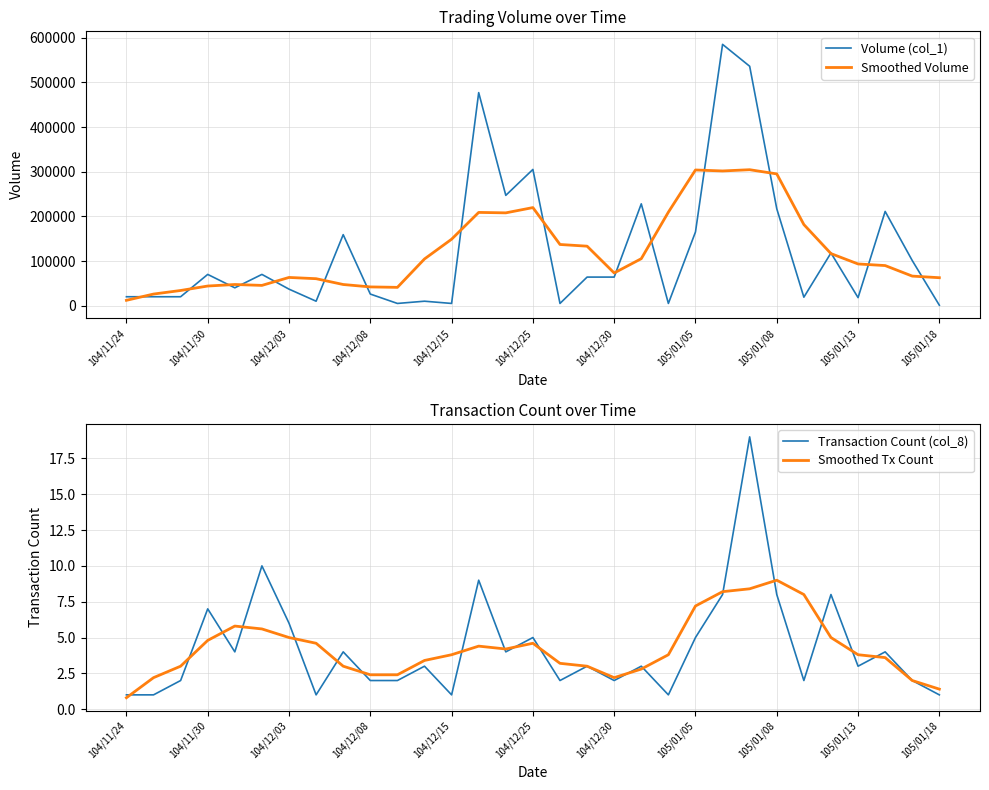

Where does the Volume (col_1) series first go above 64000?

104/11/30